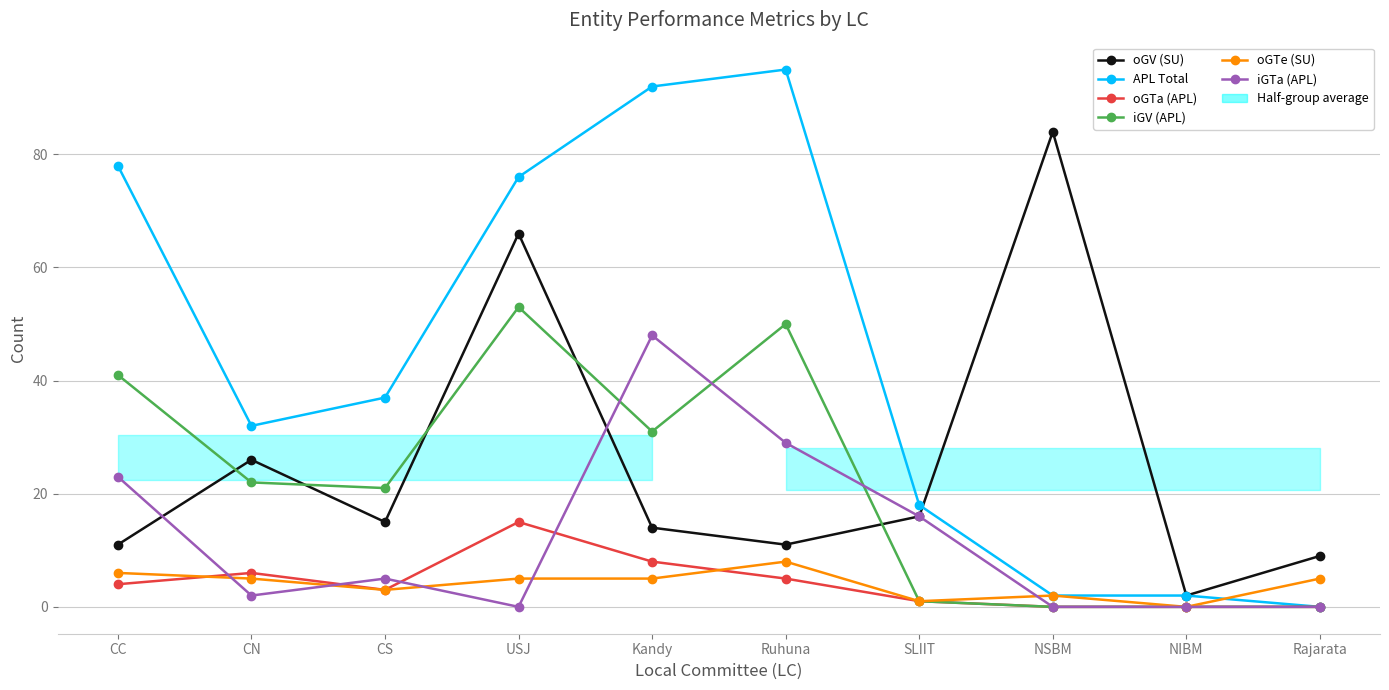

Reading left to right, transcribe all the data shown in this chart.

oGV (SU): CC=11	CN=26	CS=15	USJ=66	Kandy=14	Ruhuna=11	SLIIT=16	NSBM=84	NIBM=2	Rajarata=9
APL Total: CC=78	CN=32	CS=37	USJ=76	Kandy=92	Ruhuna=95	SLIIT=18	NSBM=2	NIBM=2	Rajarata=0
oGTa (APL): CC=4	CN=6	CS=3	USJ=15	Kandy=8	Ruhuna=5	SLIIT=1	NSBM=0	NIBM=0	Rajarata=0
iGV (APL): CC=41	CN=22	CS=21	USJ=53	Kandy=31	Ruhuna=50	SLIIT=1	NSBM=0	NIBM=0	Rajarata=0
oGTe (SU): CC=6	CN=5	CS=3	USJ=5	Kandy=5	Ruhuna=8	SLIIT=1	NSBM=2	NIBM=0	Rajarata=5
iGTa (APL): CC=23	CN=2	CS=5	USJ=0	Kandy=48	Ruhuna=29	SLIIT=16	NSBM=0	NIBM=0	Rajarata=0